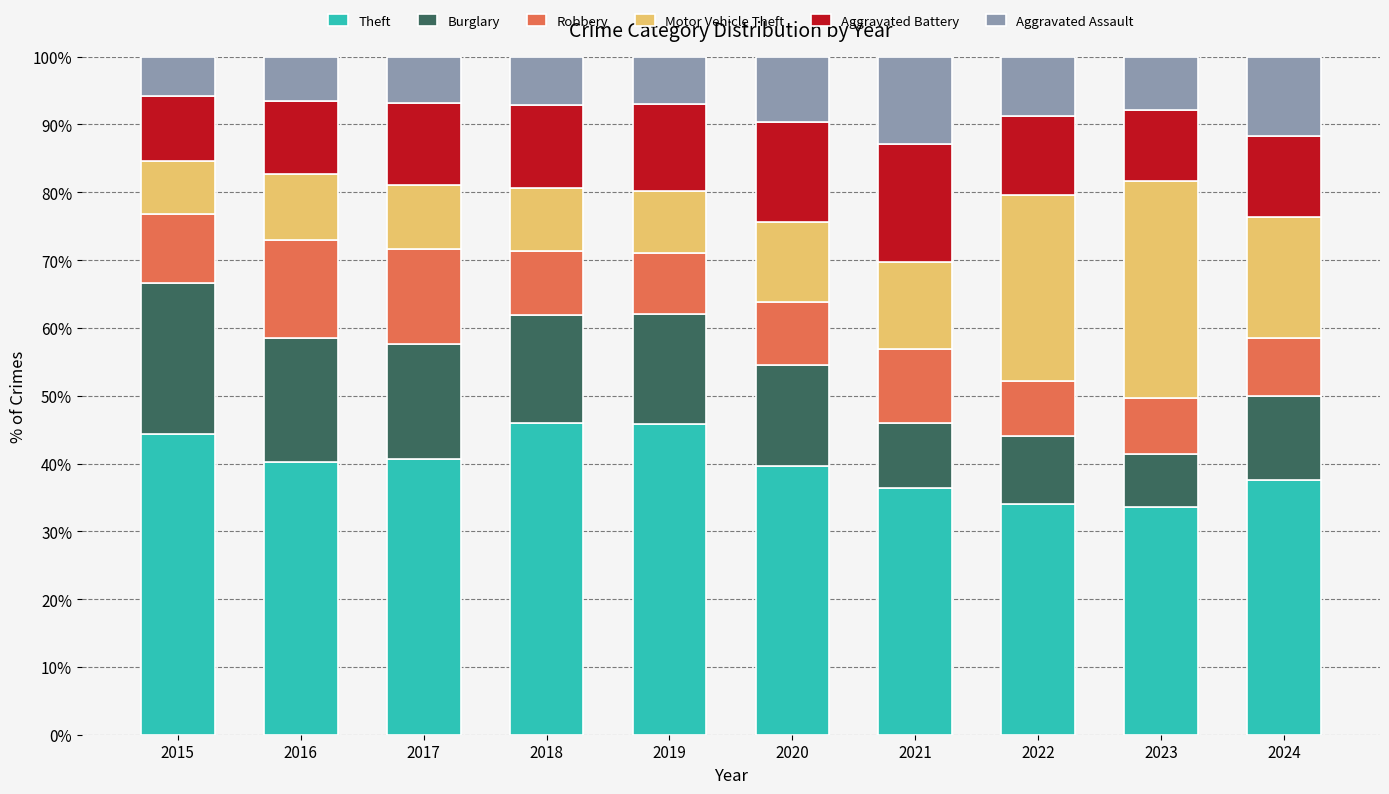

How many bars are there in total?

10